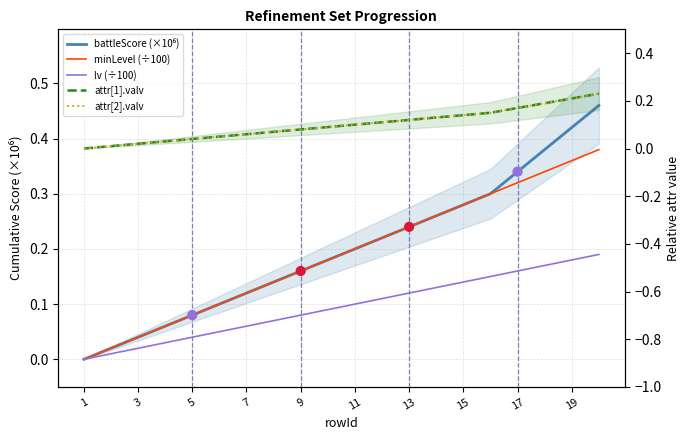

Is the value of battleScore (×10⁶) at 11 greater than the value of attr[2].valv at 3?

Yes